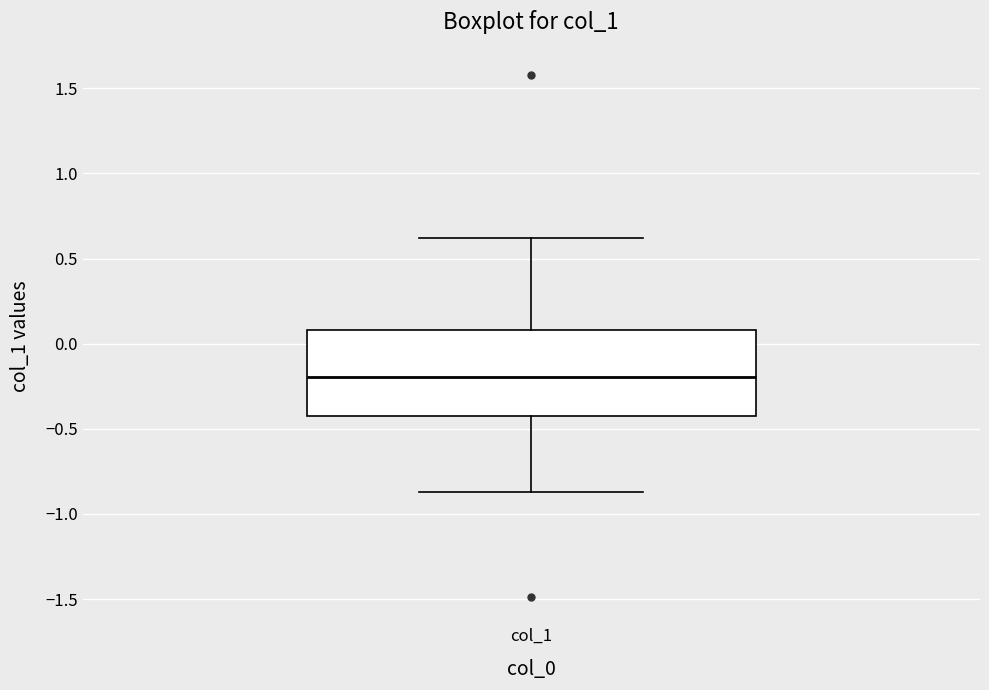

Where does the median line of the box for col_1 sit on the y-axis? The values are not printed on the chart, so give them approximately, as read against the axis.

-0.20